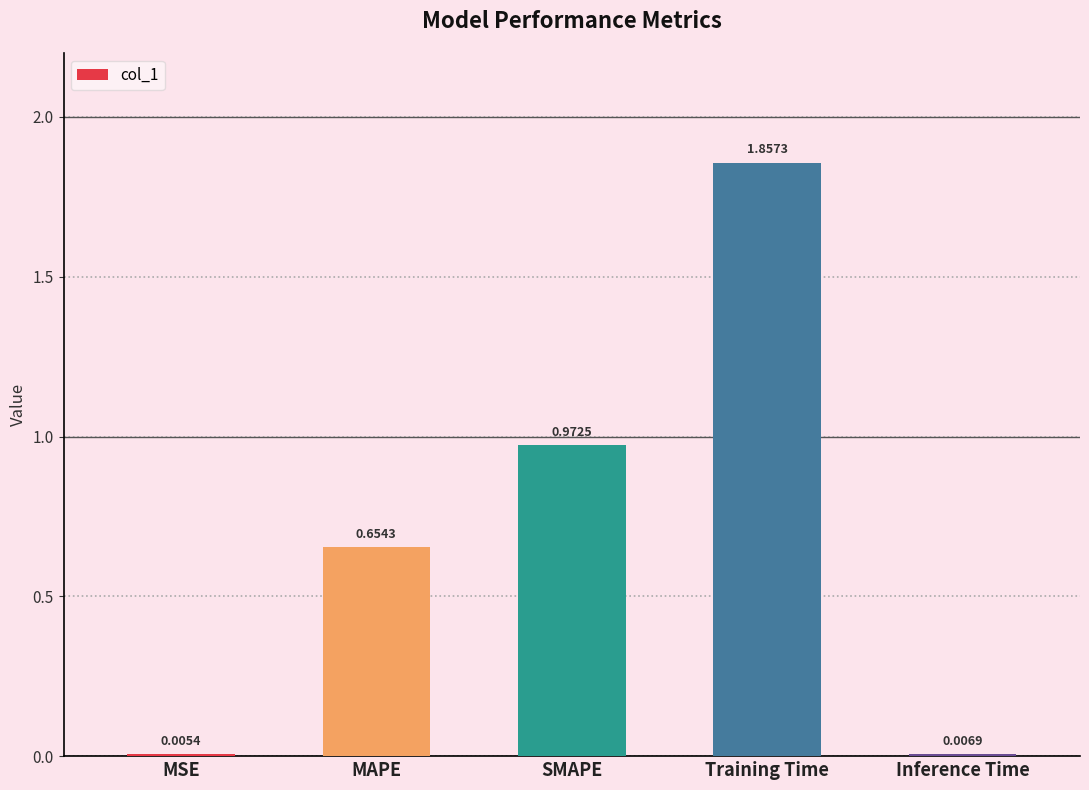

Which has a higher value, MAPE or MSE?

MAPE